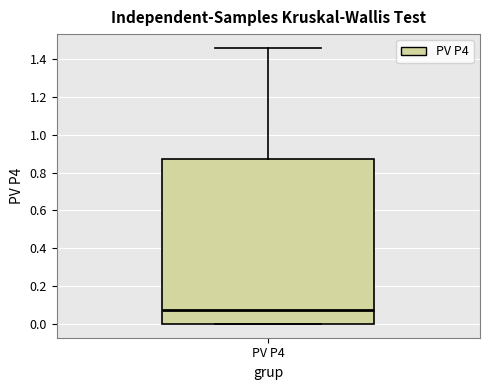

Where is the upper edge of the box for PV P4 on the y-axis? The values are not printed on the chart, so give them approximately, as read against the axis.

0.88